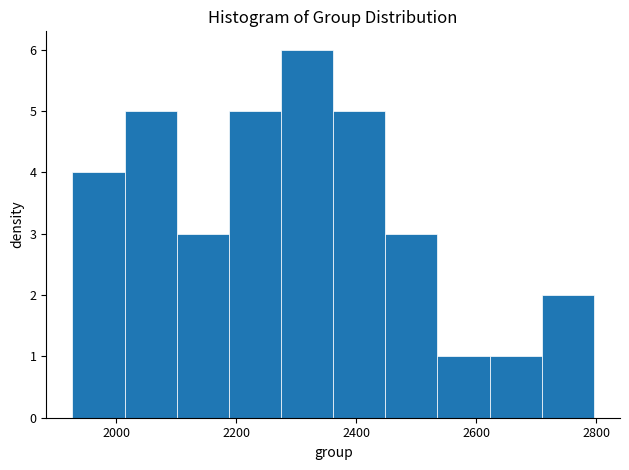

Reading left to right, list every bar in this chart as the range it spans on the x-axis followed by its height. Neither the bar edges nor the heights are printed on the chart, so give them approximately, as read against the axes.

1920 to 2020: 4
2020 to 2100: 5
2100 to 2180: 3
2180 to 2280: 5
2280 to 2360: 6
2360 to 2440: 5
2440 to 2540: 3
2540 to 2620: 1
2620 to 2700: 1
2700 to 2800: 2